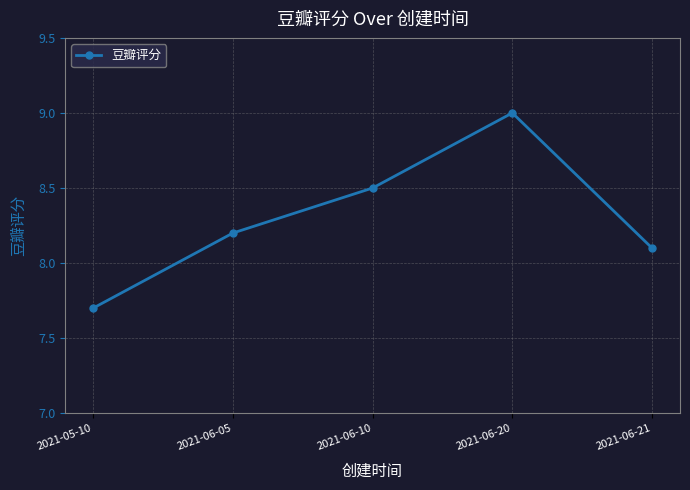

Where is the first local maximum?

2021-06-20